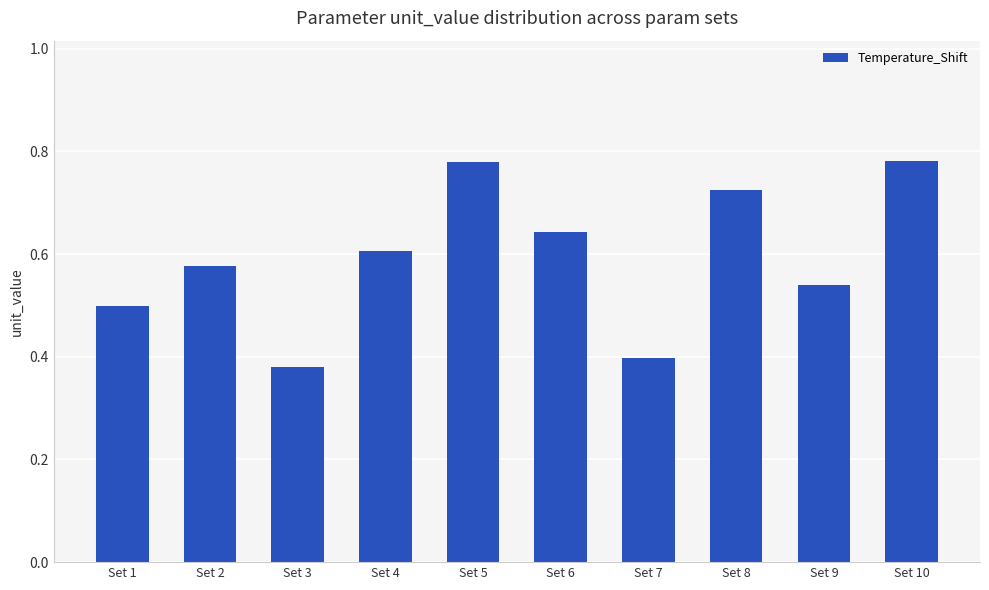

Are the bars horizontal?

No